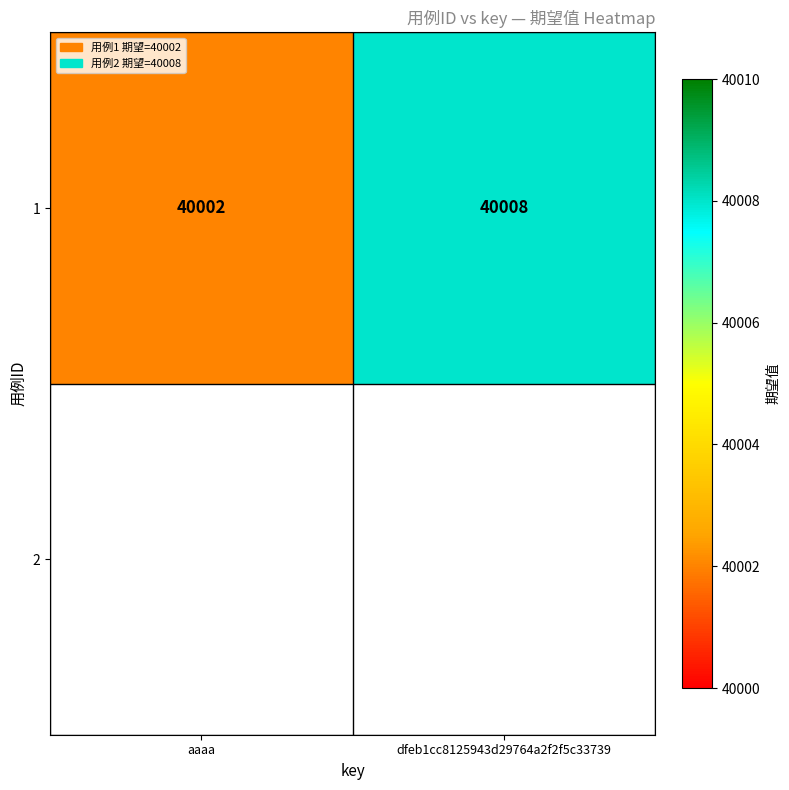

What is the difference between the values at aaaa and dfeb1cc8125943d29764a2f2f5c33739?

6